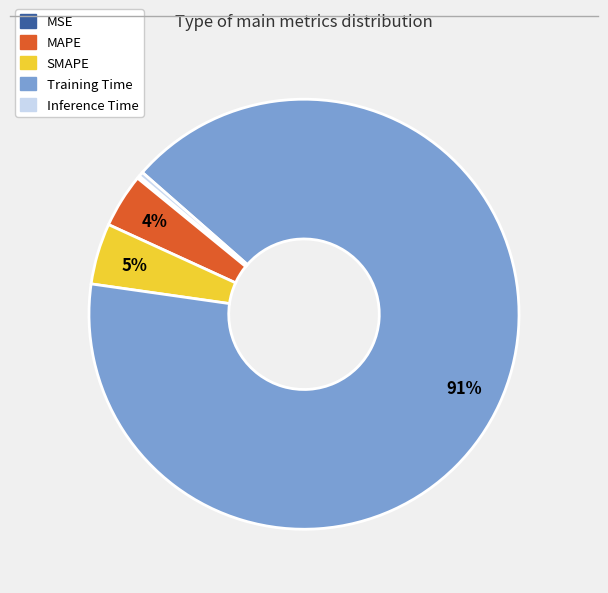

Is there any slice that represents more than half of the pie?

Yes